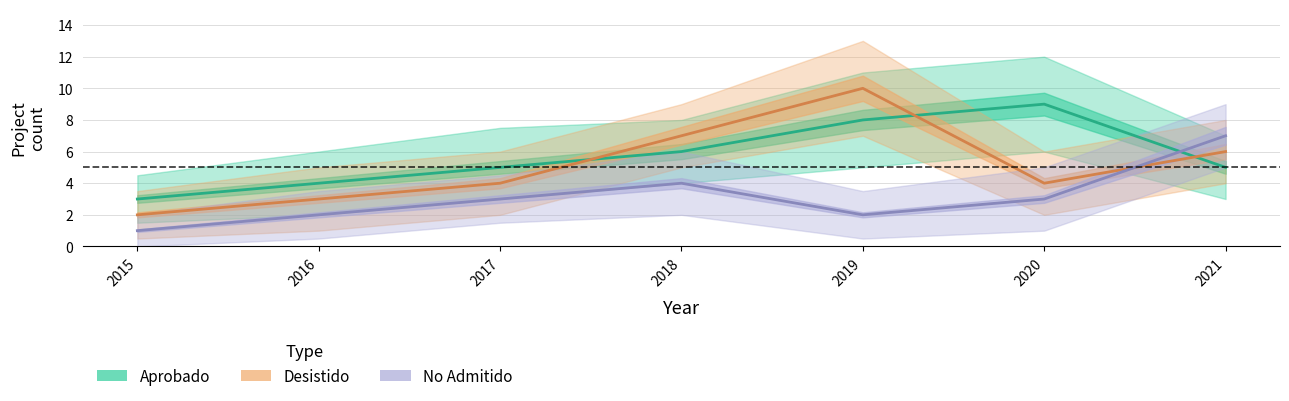

Which series changed the most between 2019 and 2020?

Desistido